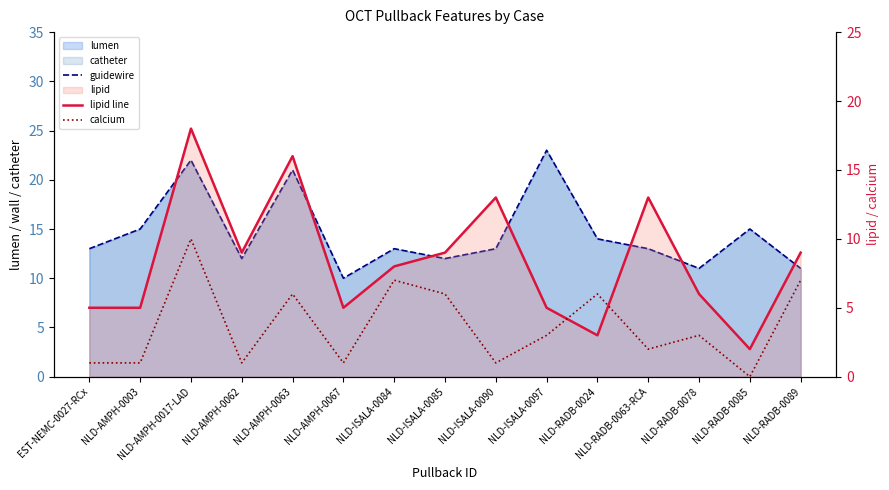

Which series has the largest total across all categories?

guidewire